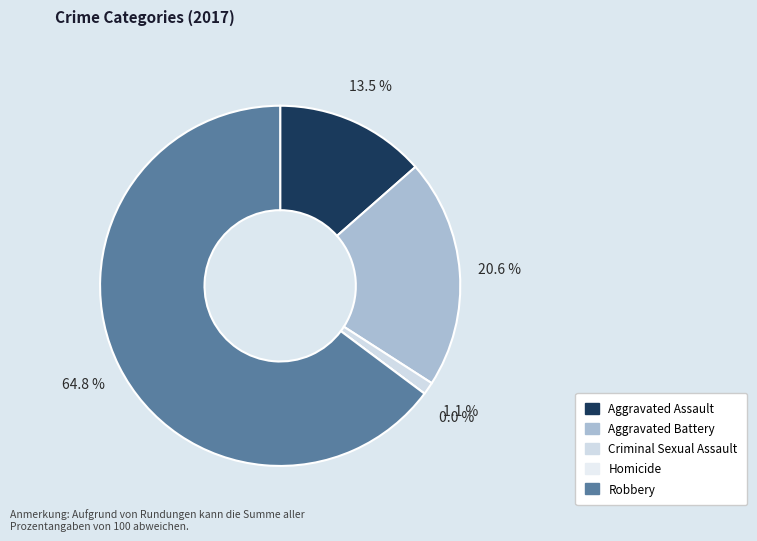

Which slice represents more than half of the pie?

Robbery